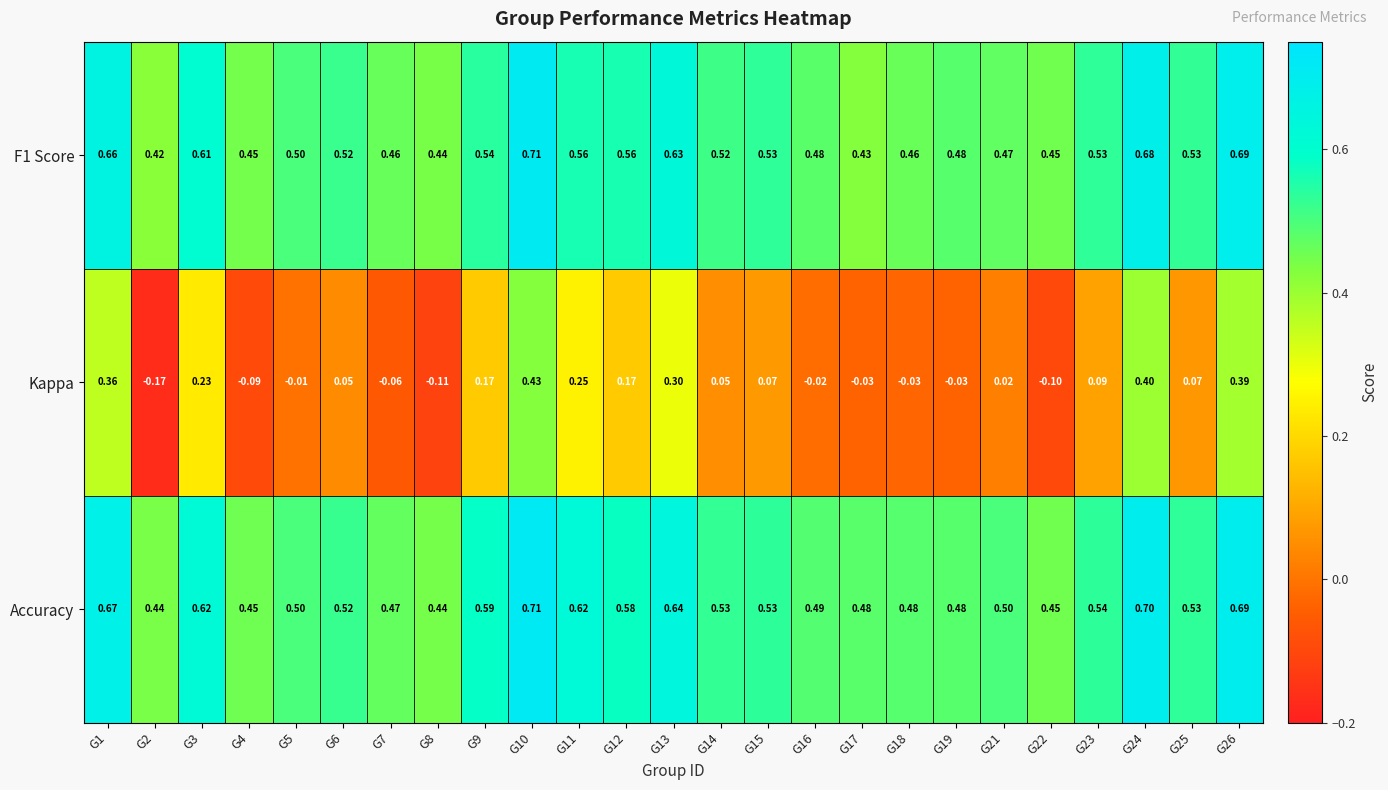

How many distinct data groups are displayed?

3